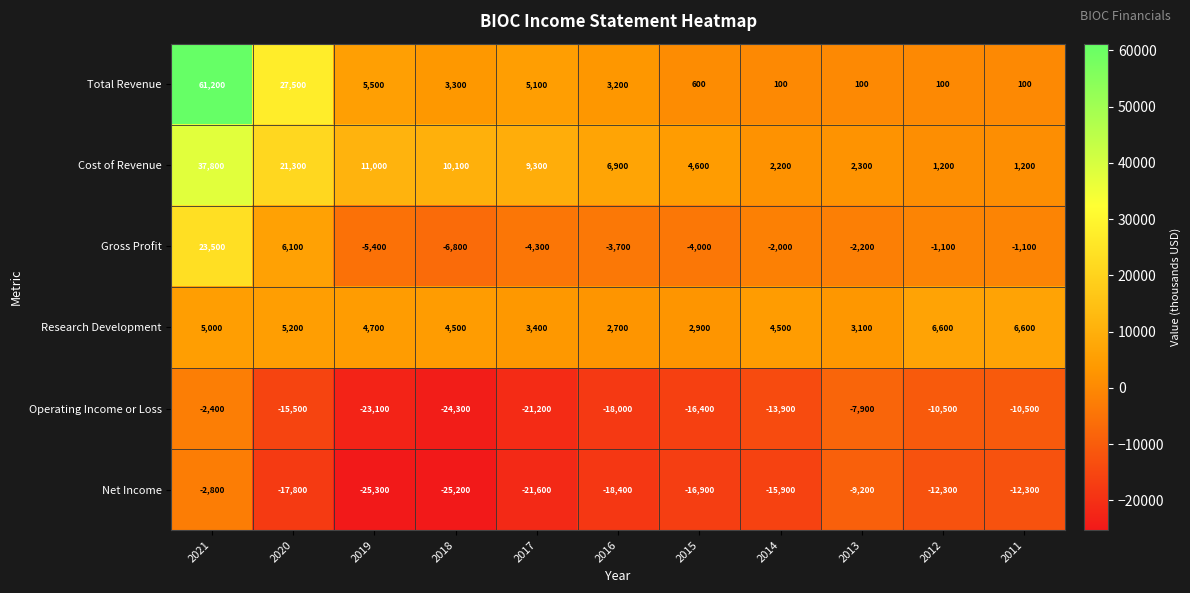

What is the difference between the maximum and second lowest values in the Operating Income or Loss series?

20700